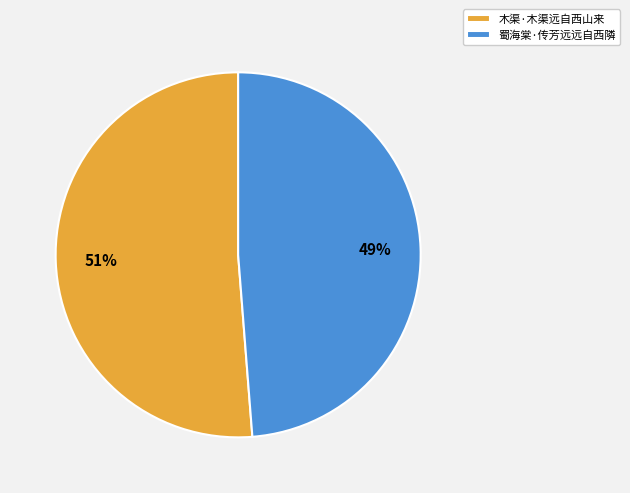

What percentage is the 木渠·木渠远自西山来 slice, to the nearest percent?

51%